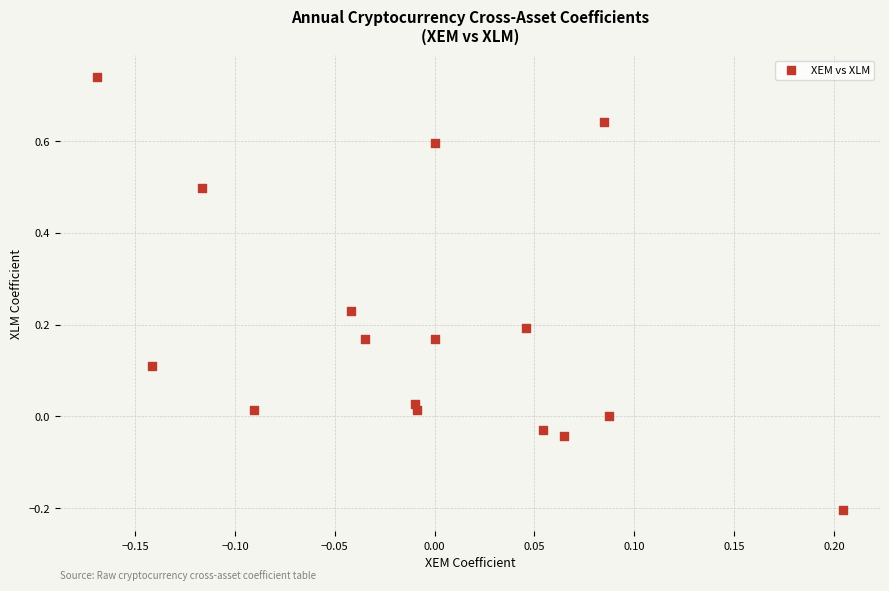

What is the range of Y values (max minus min)?

0.9